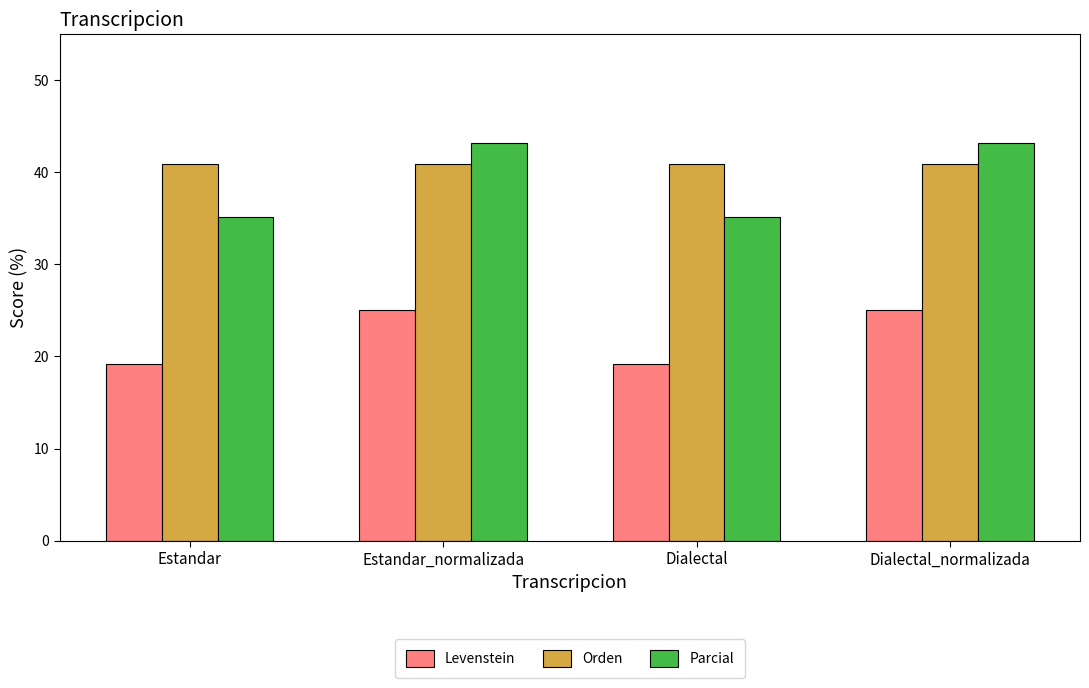

What is the average value of the Orden series?

40.9